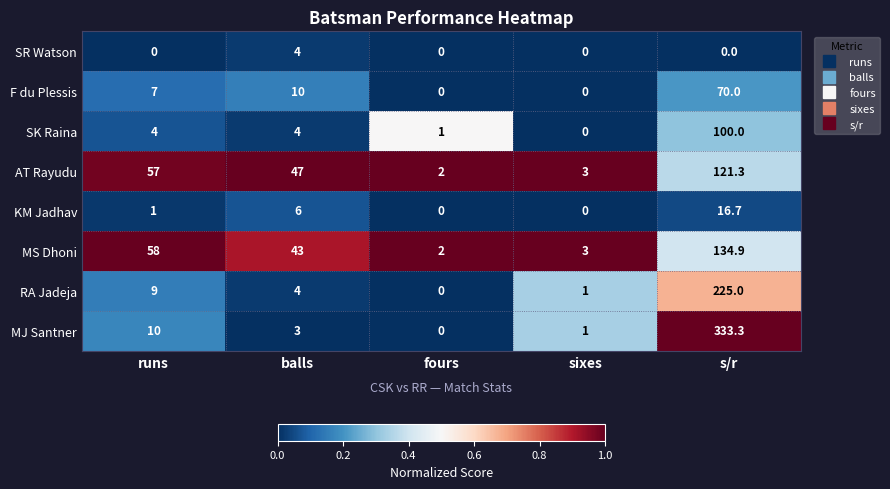

Where does the AT Rayudu series first go above 47?

runs